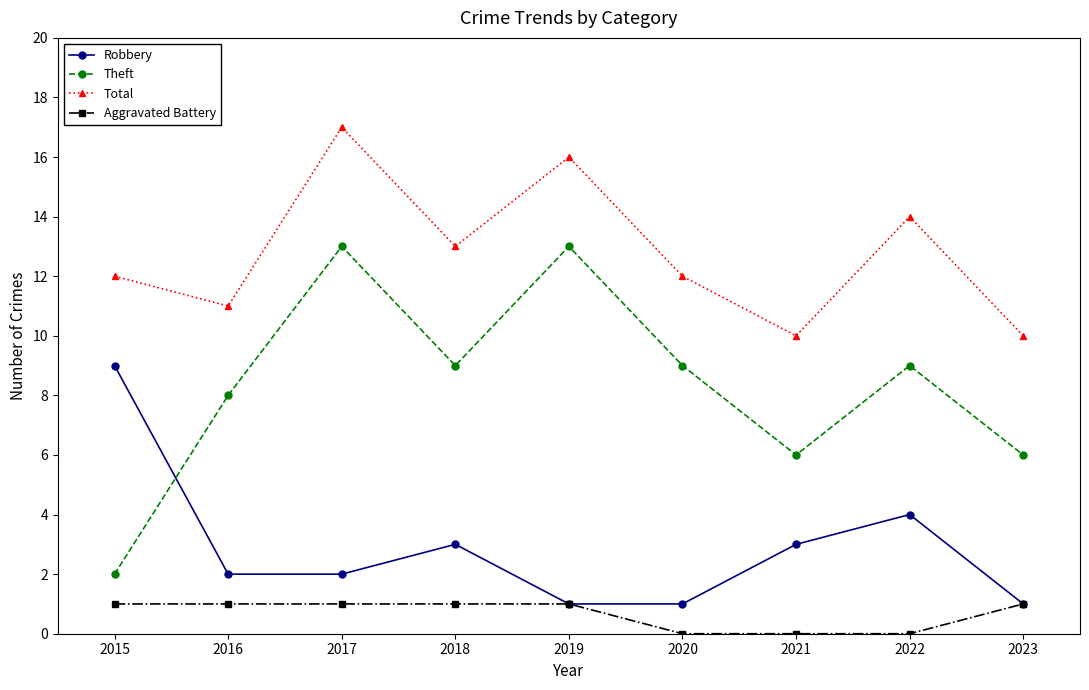

List the series in order of their overall mean, highest first.

Total, Theft, Robbery, Aggravated Battery